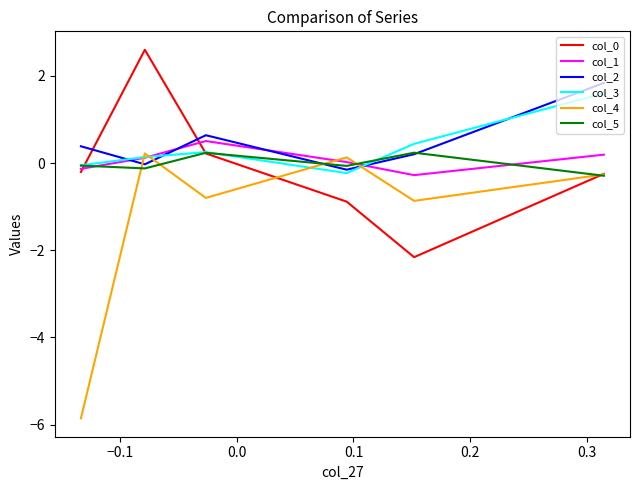

What is the label of the 1st point from the right?

0.3